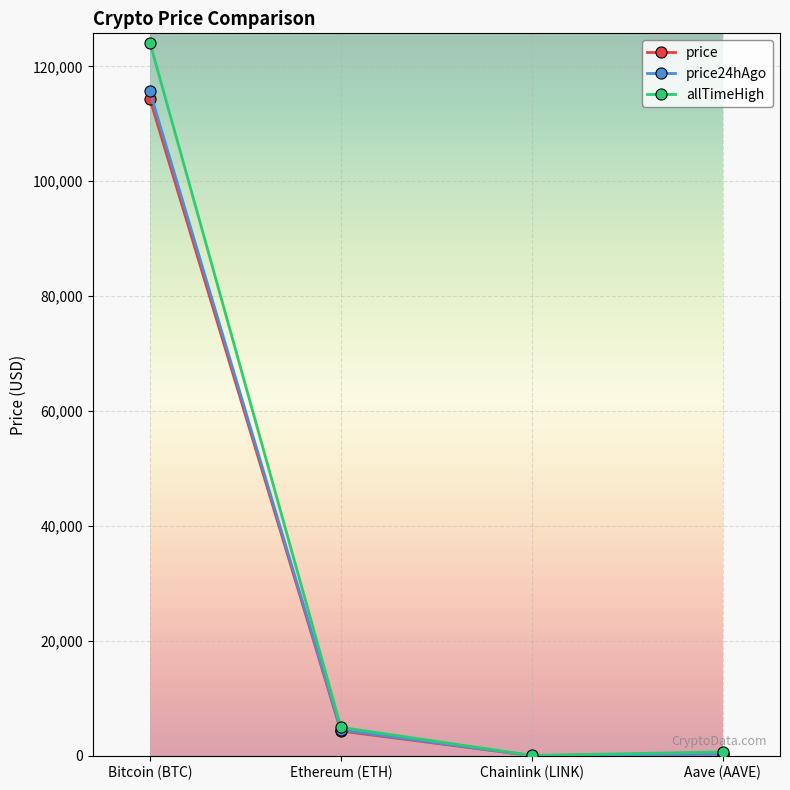

Is it true that price equals 4289.2 at Ethereum (ETH)?

True